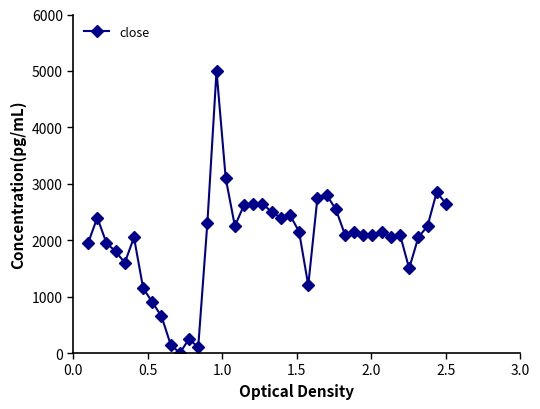

True or false: there are more than 1 points higher than both neighbors.

True